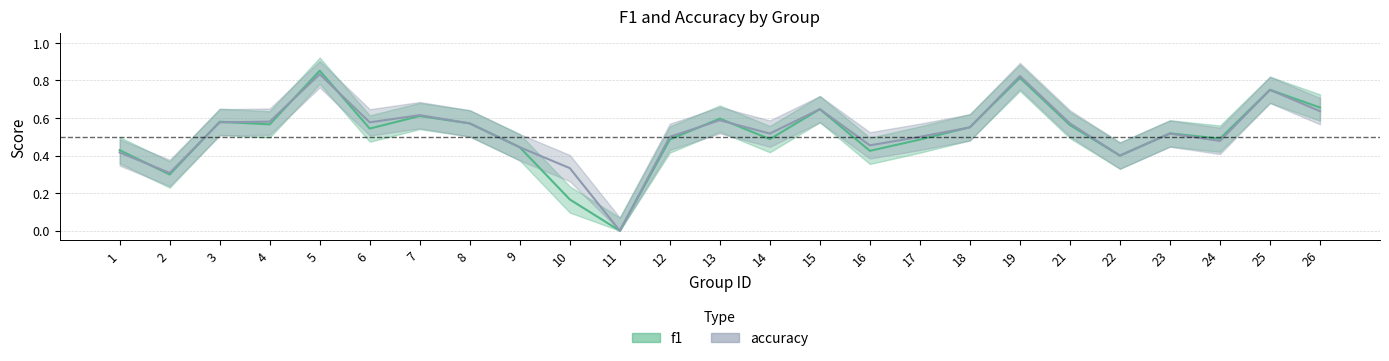

Reading left to right, transcribe all the data shown in this chart.

f1: 1=0.4	2=0.3	3=0.6	4=0.6	5=0.9	6=0.5	7=0.6	8=0.6	9=0.4	10=0.2	11=0.0	12=0.5	13=0.6	14=0.5	15=0.6	16=0.4	17=0.5	18=0.6	19=0.8	21=0.6	22=0.4	23=0.5	24=0.5	25=0.8	26=0.7
accuracy: 1=0.4	2=0.3	3=0.6	4=0.6	5=0.8	6=0.6	7=0.6	8=0.6	9=0.4	10=0.3	11=0.0	12=0.5	13=0.6	14=0.5	15=0.6	16=0.5	17=0.5	18=0.6	19=0.8	21=0.6	22=0.4	23=0.5	24=0.5	25=0.8	26=0.6